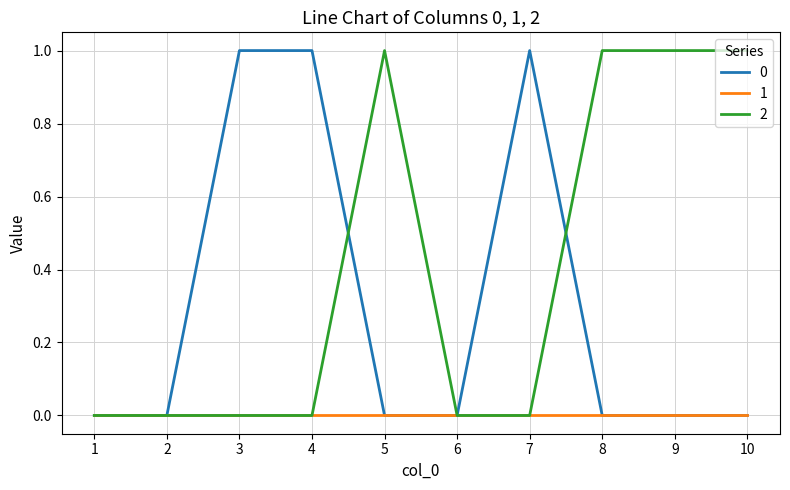

Is the value of 1 at 5 greater than the value of 2 at 10?

No